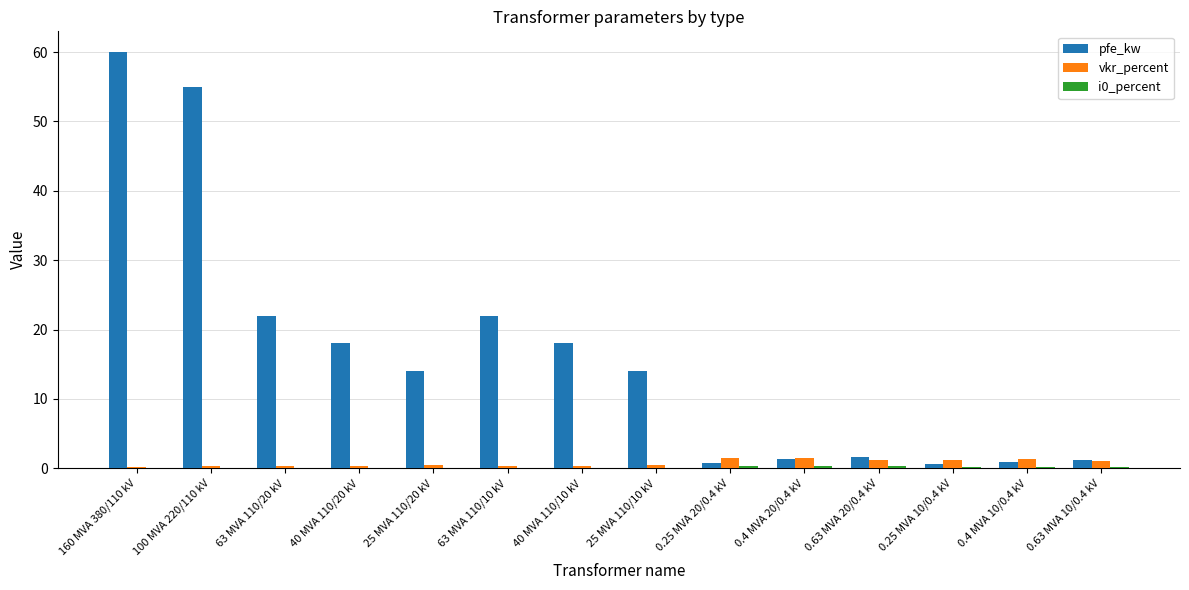

Which label corresponds to the largest value in the chart?

160 MVA 380/110 kV